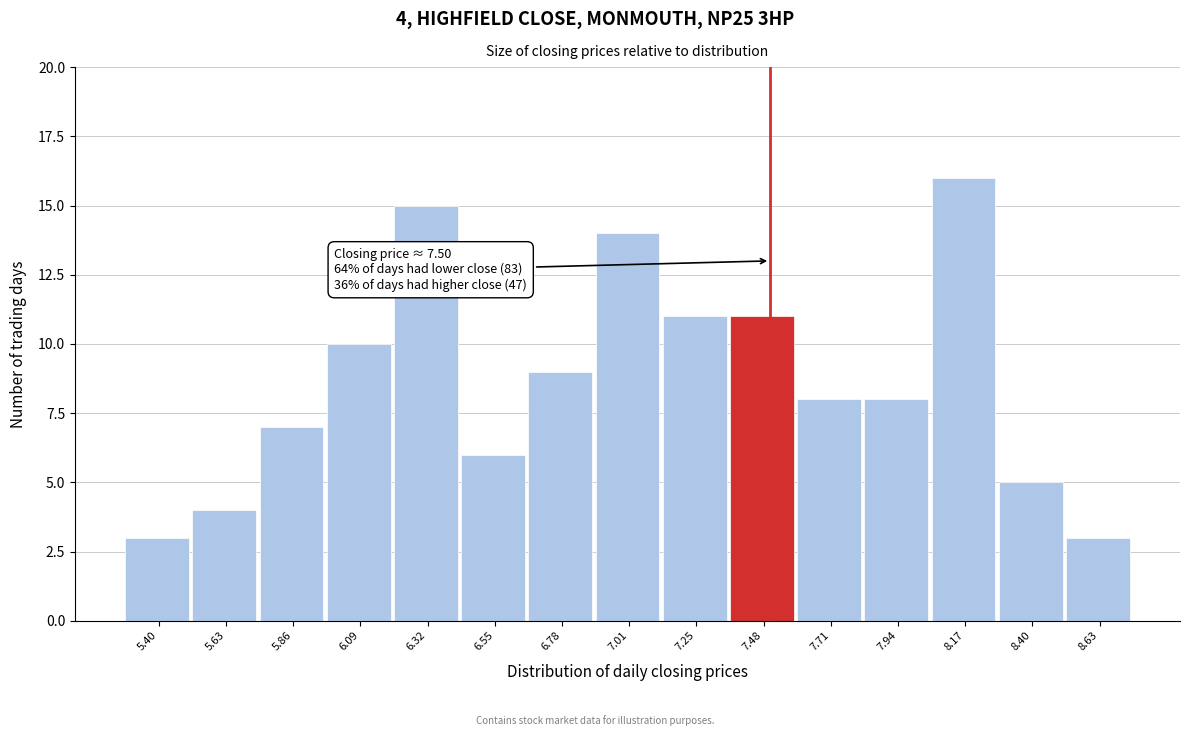

Which range on the x-axis has the tallest bar?

8.05 to 8.30